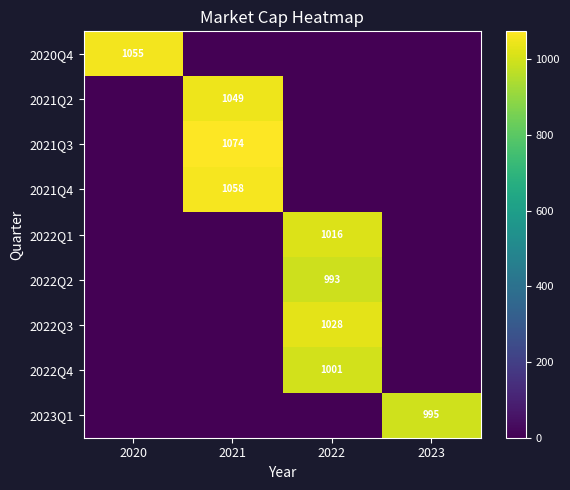

The value of 2021Q2 at 2021 is 1744. True or false?

False